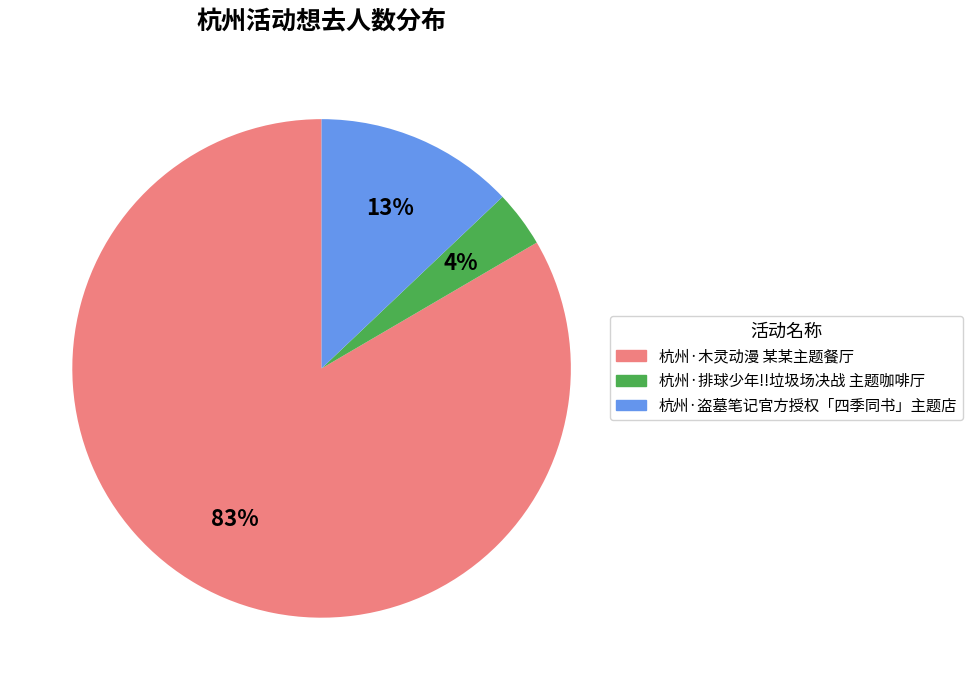

To the nearest percent, what is the combined percentage of 杭州·排球少年!!垃圾场决战 主题咖啡厅 and 杭州·木灵动漫 某某主题餐厅?

87%